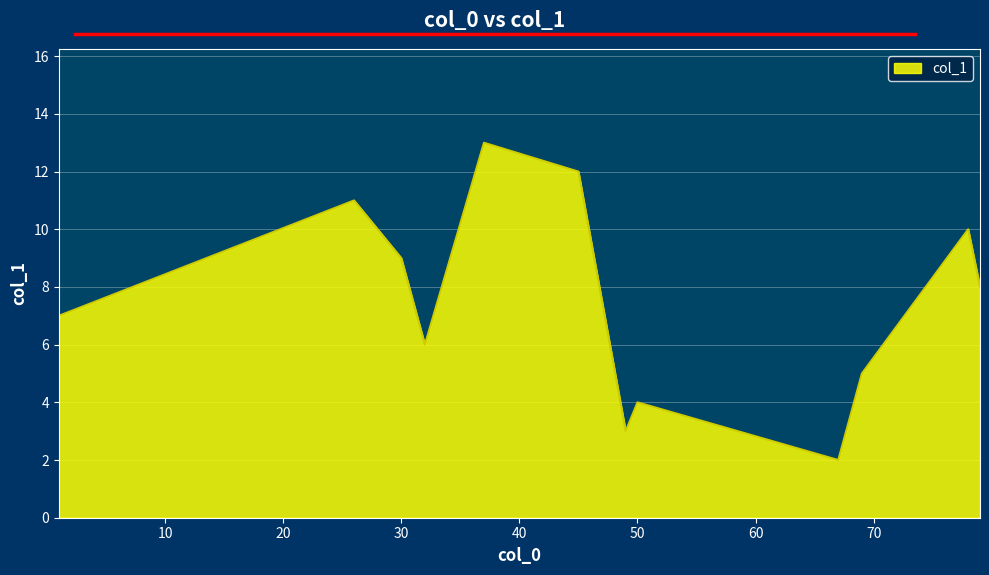

What is the difference between the maximum and minimum values?

11.0